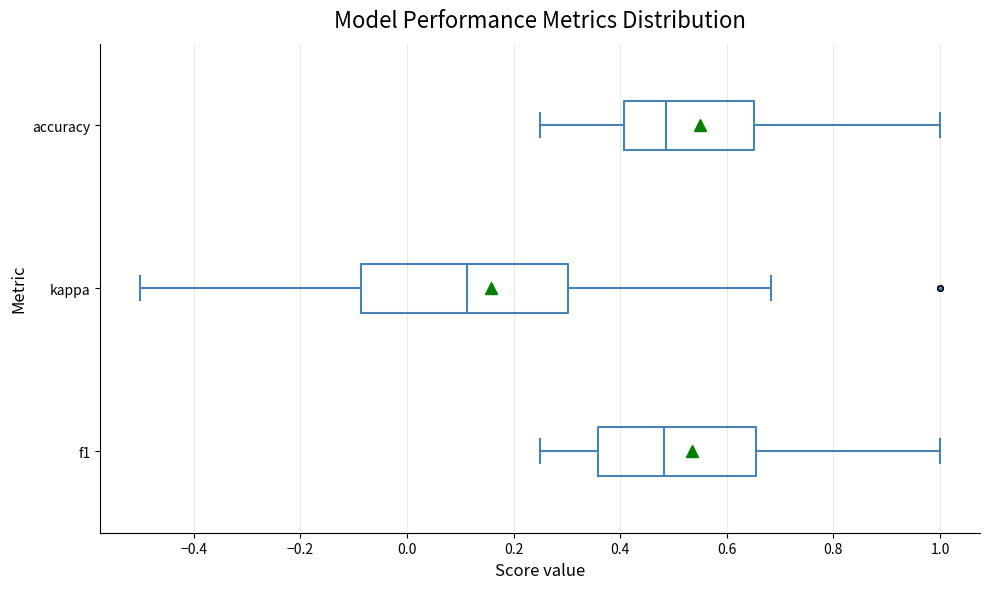

Where does the median line of the box for kappa sit on the x-axis? The values are not printed on the chart, so give them approximately, as read against the axis.

0.12